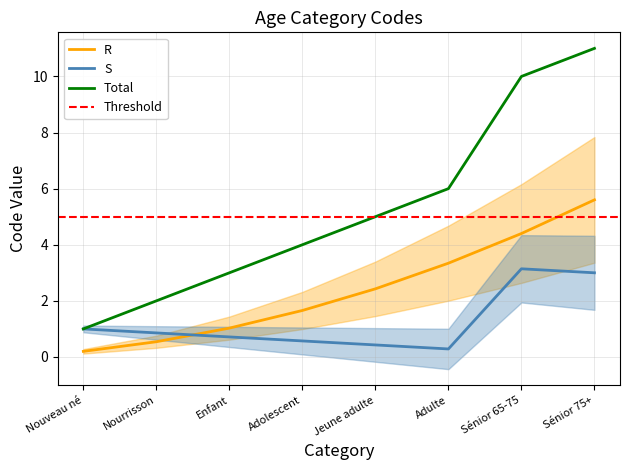

Rank the categories by R value from lowest to highest.

Nouveau né, Nourrisson, Enfant, Adolescent, Jeune adulte, Adulte, Sénior 65-75, Sénior 75+